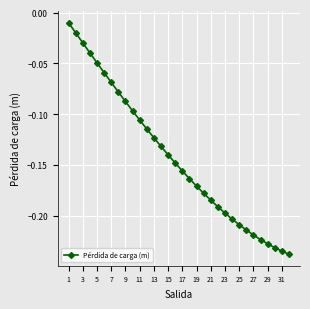

True or false: there are more than 0 points higher than both neighbors.

False